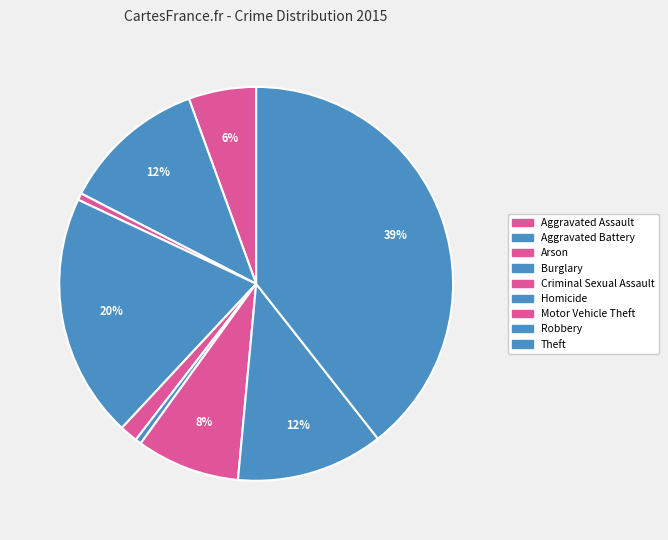

Does Burglary represent more than half of the total?

No